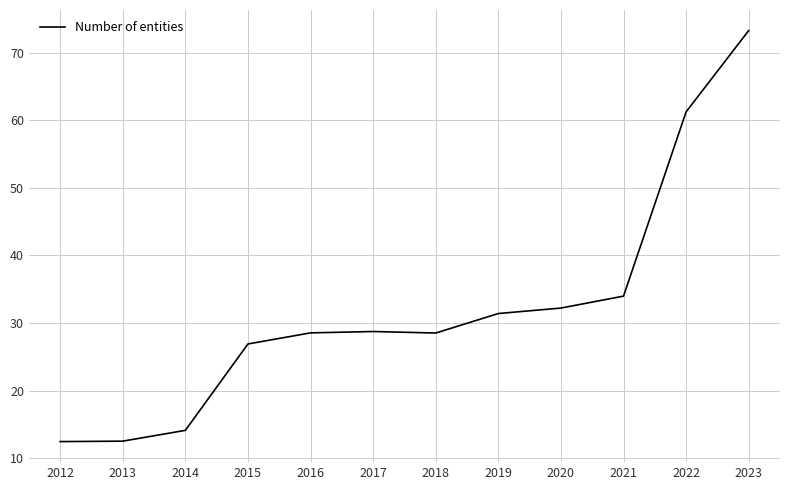

At which label is the value closest to 42?

2021